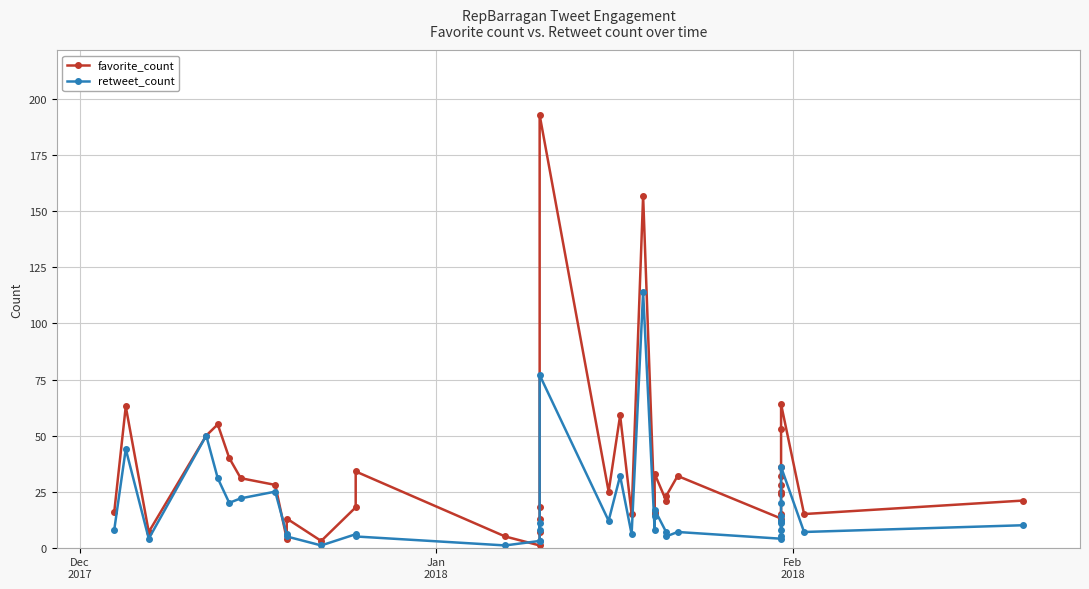

True or false: favorite_count has more than 1 points higher than both neighbors.

True